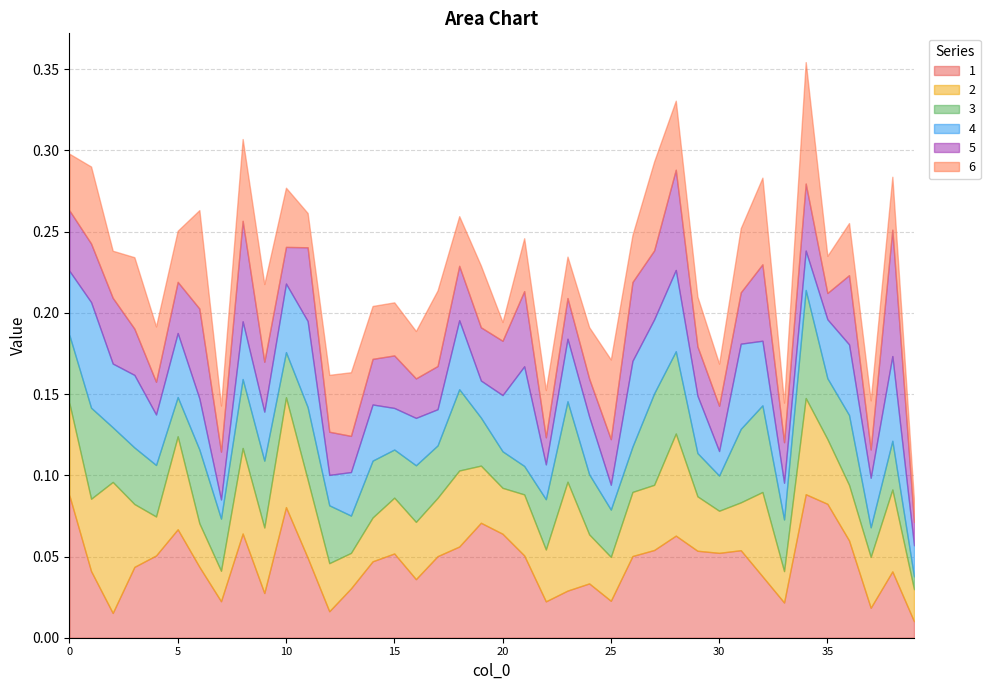

Is it true that 6 equals 0.1 at 27?

False